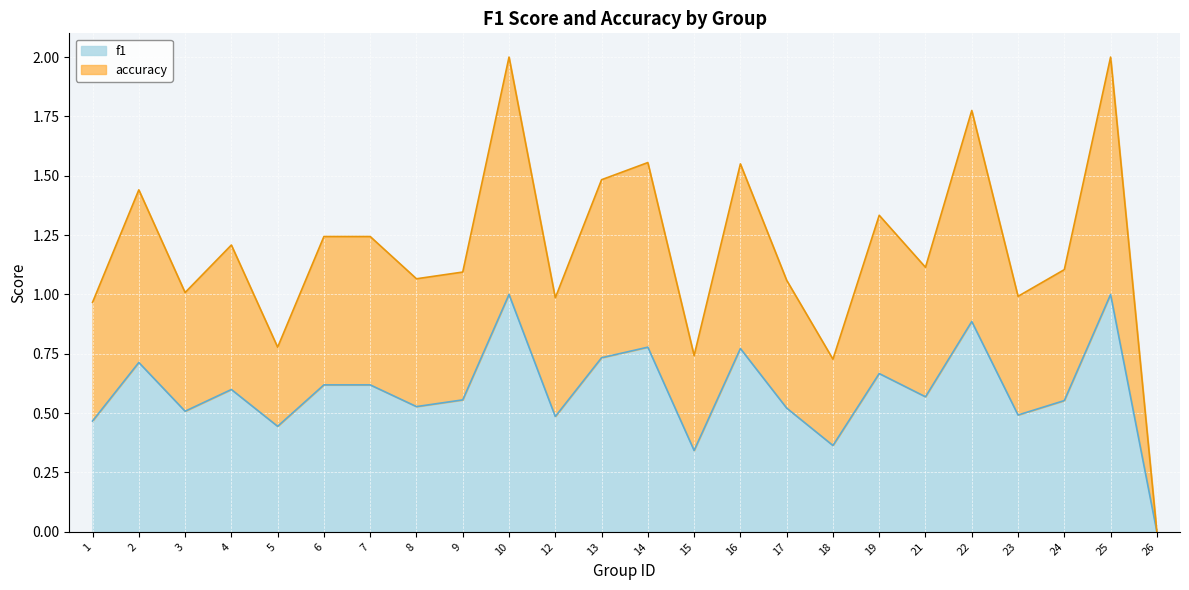

Count the number of data series in this chart.

2